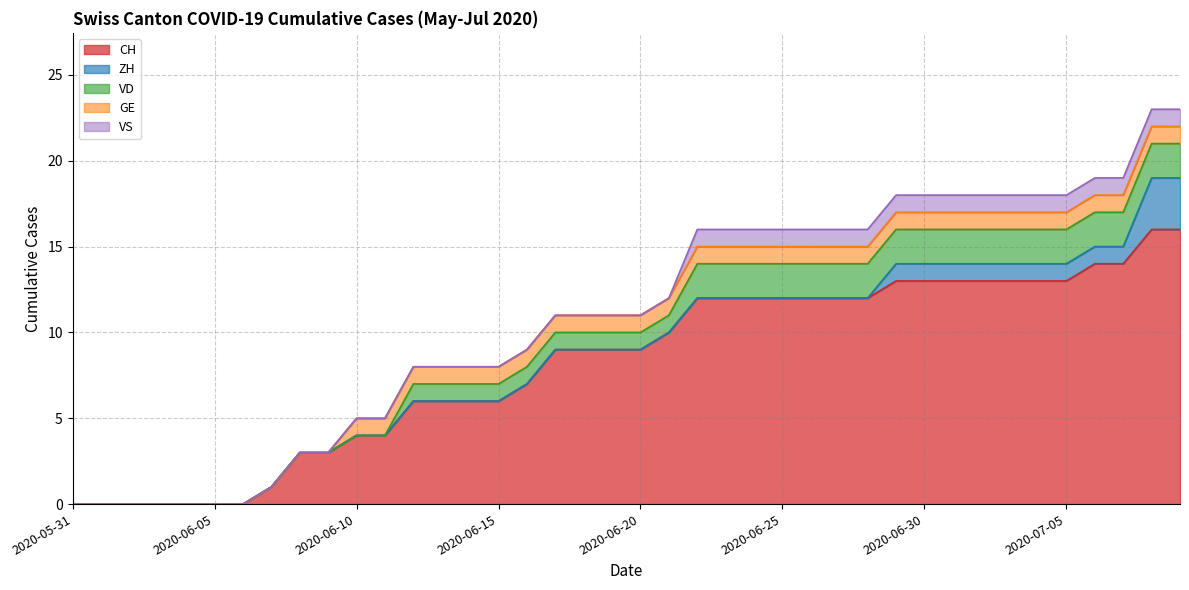

Which series changed the most between 2020-06-13 and 2020-06-14?

CH